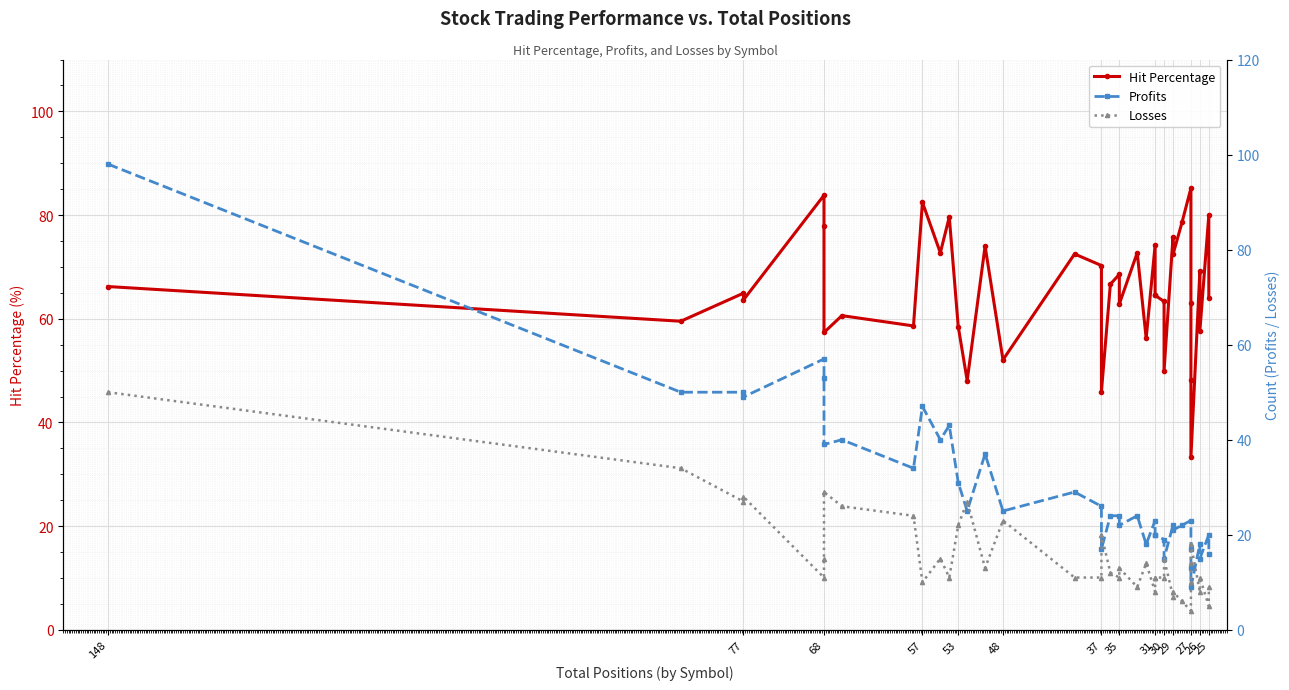

Between 48 and 57, which is larger?

57